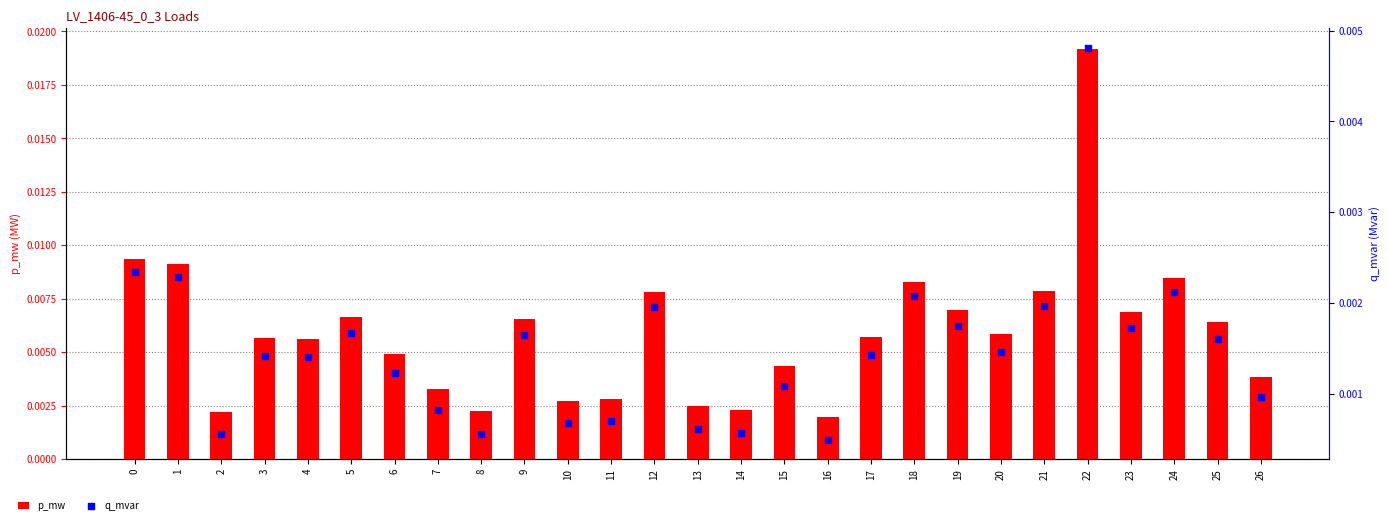

Which series contains the lowest Y value?

q_mvar